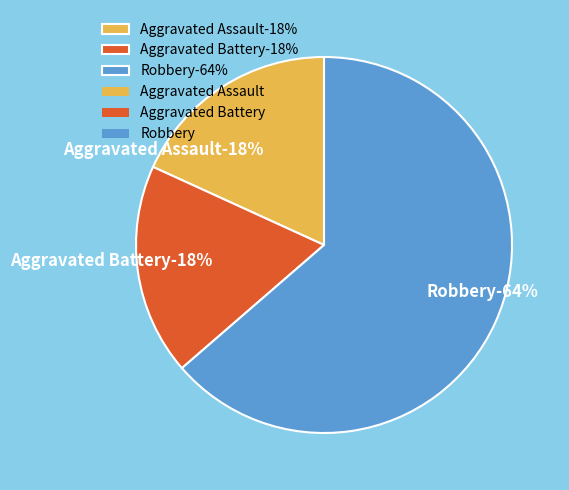

Which category has the biggest portion of the pie?

Robbery